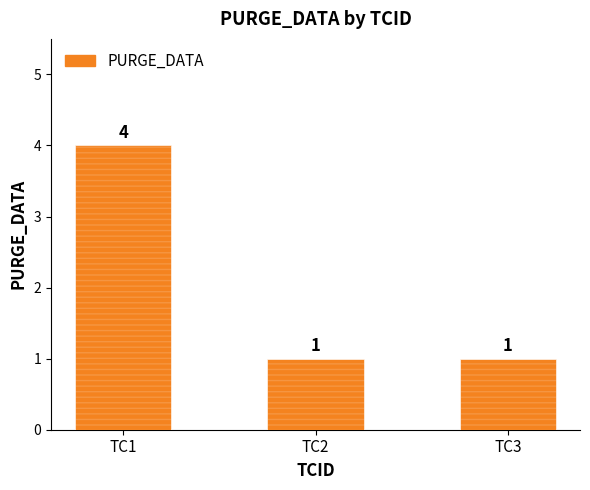

Between TC2 and TC1, which is larger?

TC1